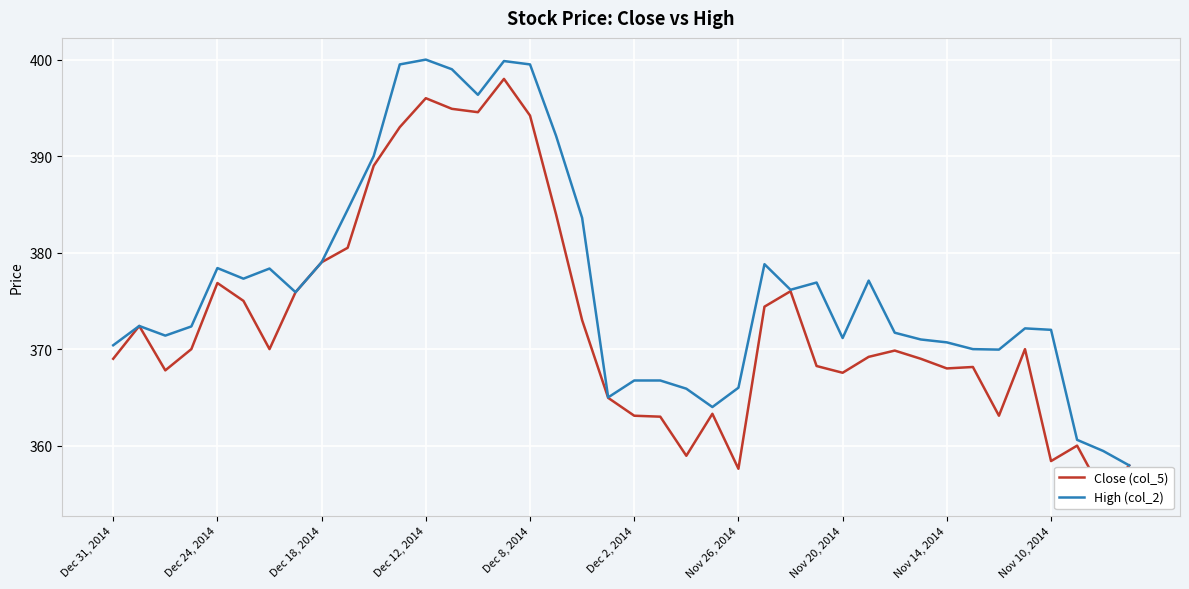

The value of Close (col_5) at 11 is 393.0. True or false?

True